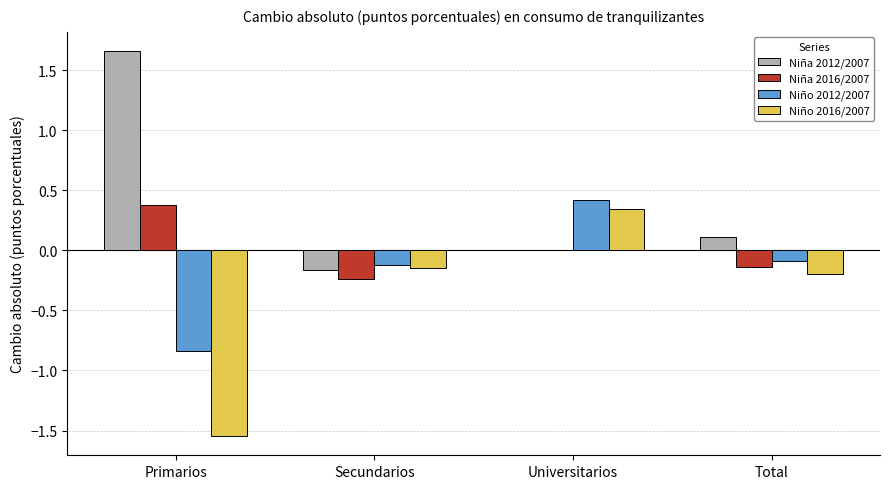

The value of Niña 2016/2007 at Secundarios is -0.1. True or false?

False